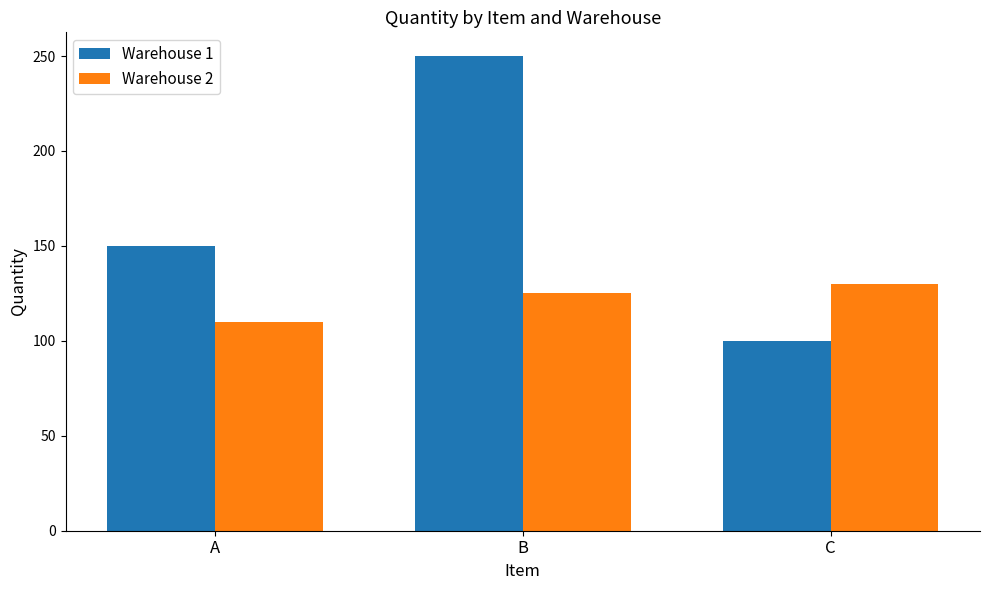

How many bars are there in total?

6